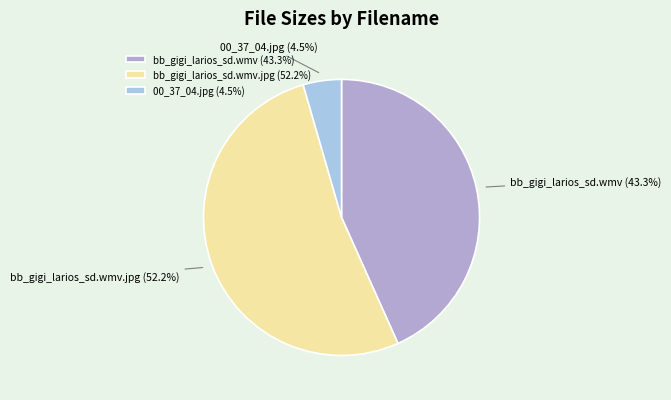

Do bb_gigi_larios_sd.wmv (43.3%) and 00_37_04.jpg (4.5%) together represent more than half of the pie?

No